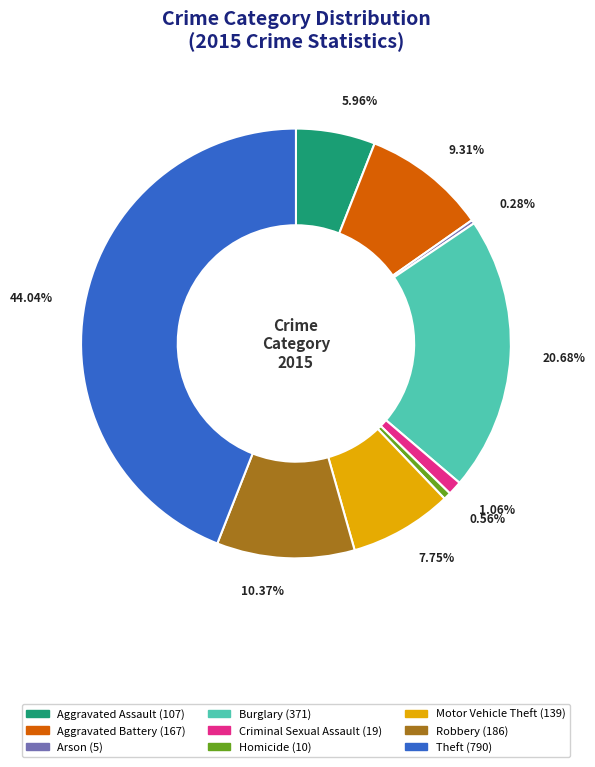

Do Burglary and Aggravated Battery together represent more than half of the pie?

No